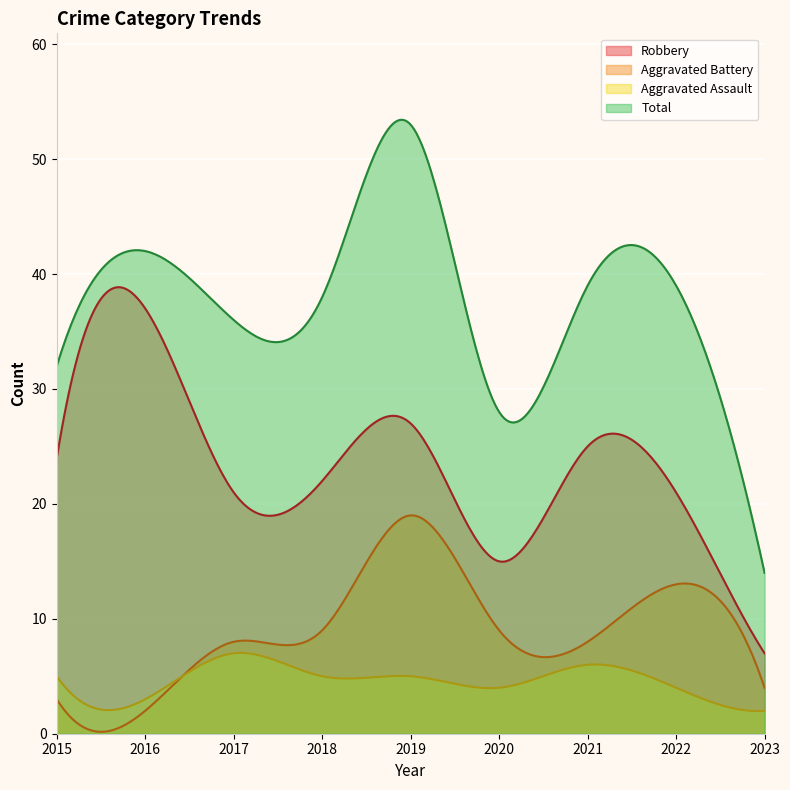

Between 2019 and 2023, which series saw the biggest shift?

Total